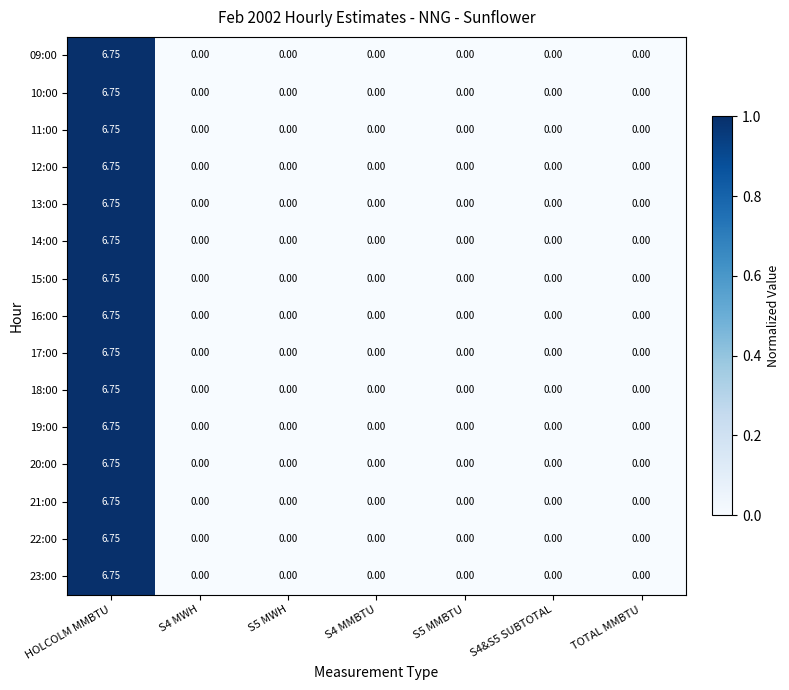

At which label does 16:00 reach its peak?

HOLCOLM MMBTU